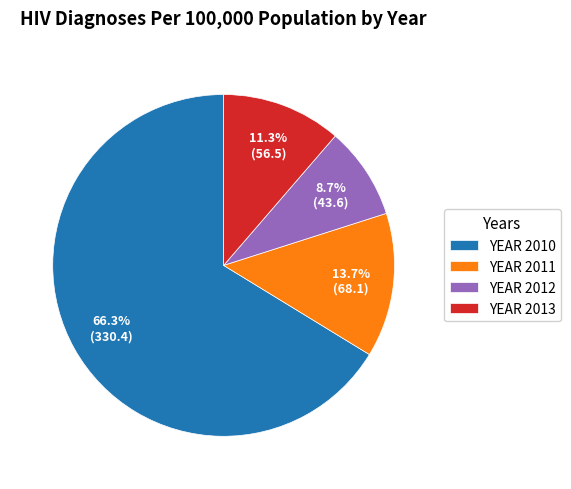

Rank the categories by value from highest to lowest.

YEAR 2010, YEAR 2011, YEAR 2013, YEAR 2012